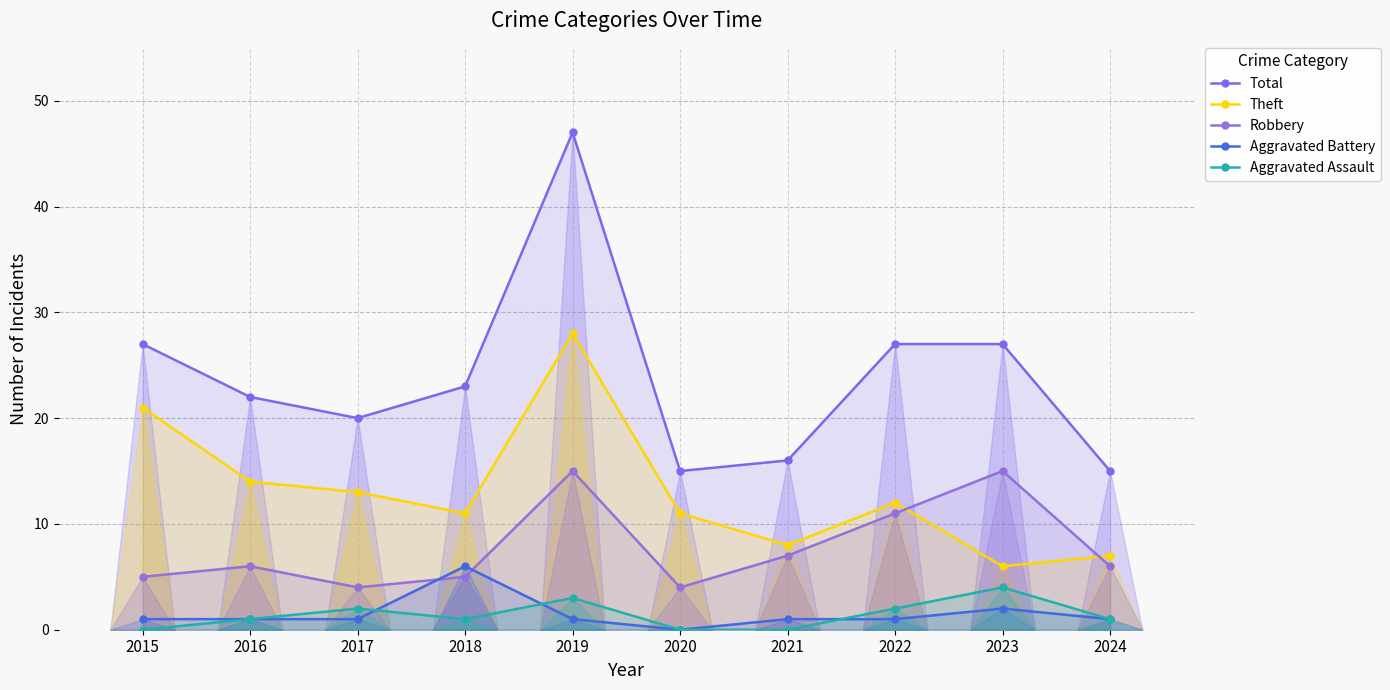

Reading right to left, list all the values displayed in this chart.

Total: 2024=15	2023=27	2022=27	2021=16	2020=15	2019=47	2018=23	2017=20	2016=22	2015=27
Theft: 2024=7	2023=6	2022=12	2021=8	2020=11	2019=28	2018=11	2017=13	2016=14	2015=21
Robbery: 2024=6	2023=15	2022=11	2021=7	2020=4	2019=15	2018=5	2017=4	2016=6	2015=5
Aggravated Battery: 2024=1	2023=2	2022=1	2021=1	2020=0	2019=1	2018=6	2017=1	2016=1	2015=1
Aggravated Assault: 2024=1	2023=4	2022=2	2021=0	2020=0	2019=3	2018=1	2017=2	2016=1	2015=0